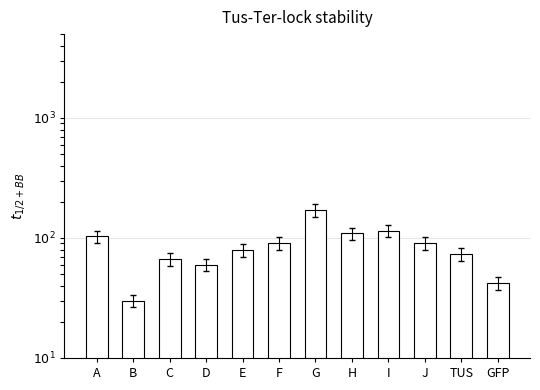

Are the bars horizontal?

No